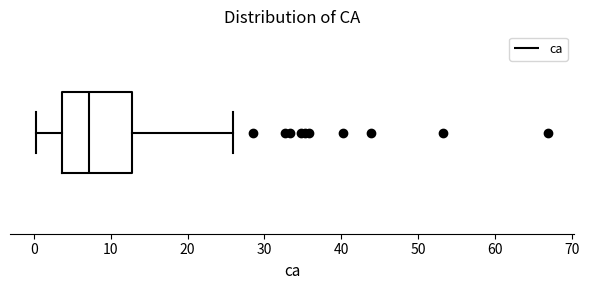

Where does the right whisker of the box end on the x-axis? The values are not printed on the chart, so give them approximately, as read against the axis.

26